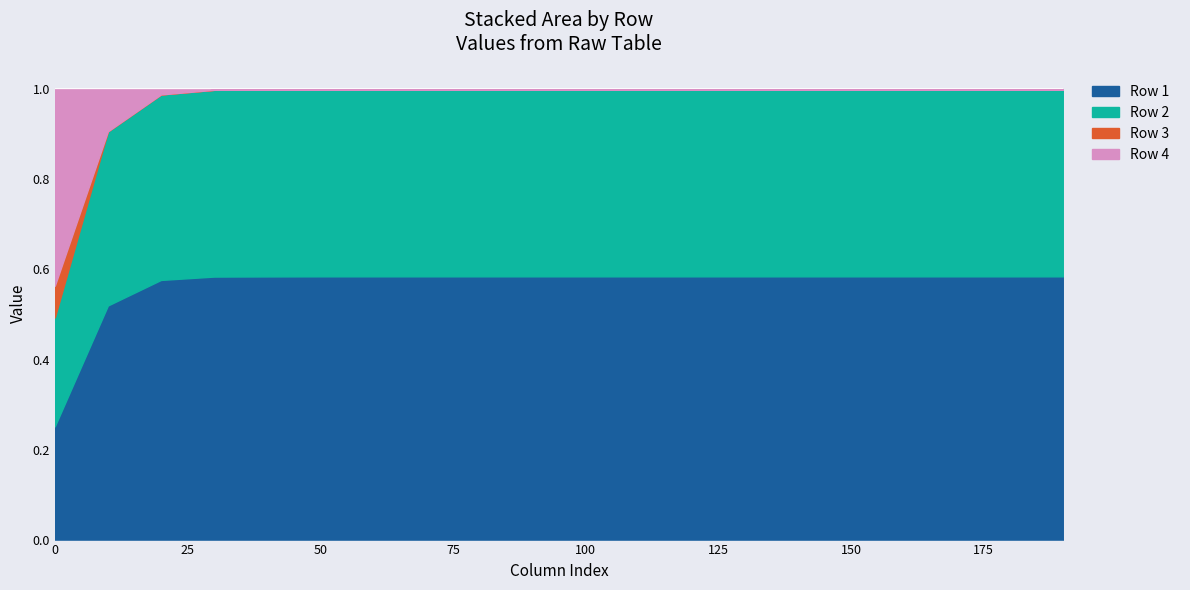

Between 0 and 140, which is larger?

140